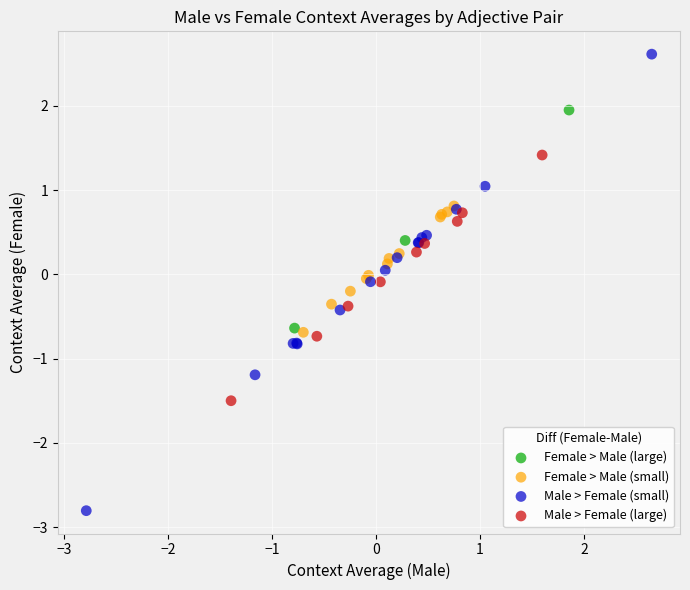

Which series contains the lowest Y value?

Male > Female (small)